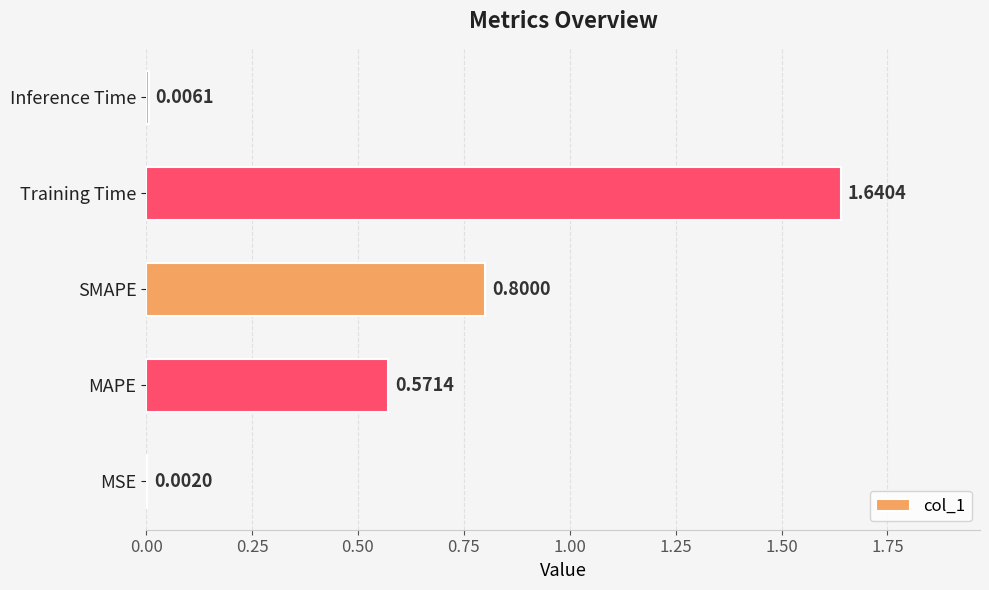

Which category has the highest value across all series?

Training Time